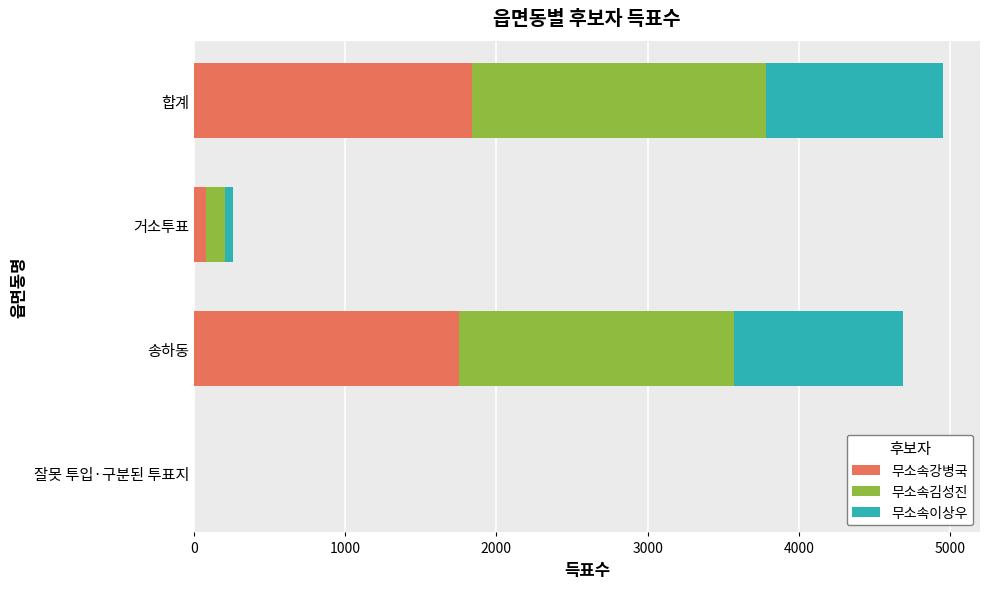

The 무소속강병국 series shows 1753 at 송하동. True or false?

True